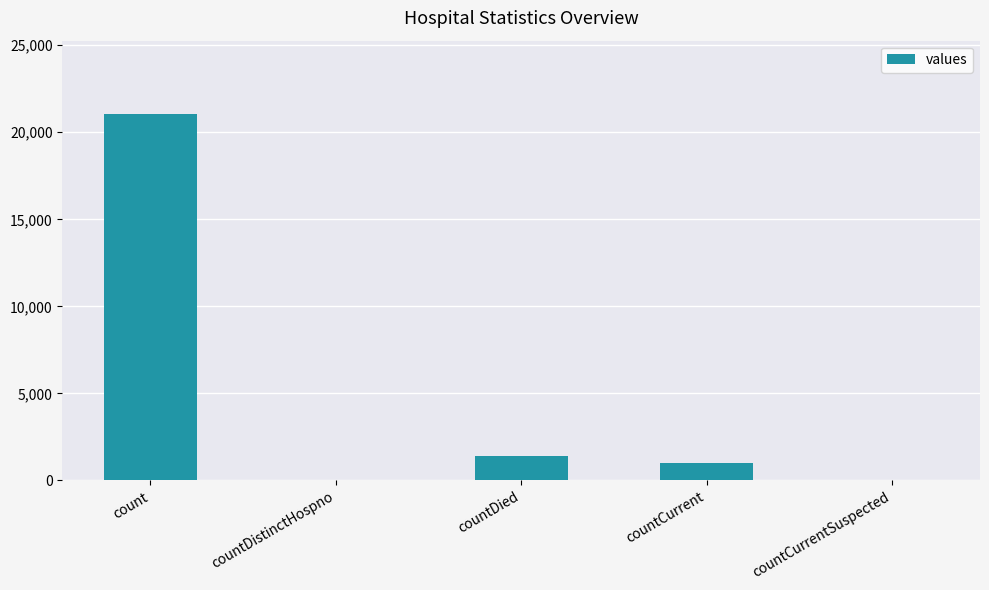

Count the number of categories in the chart.

5